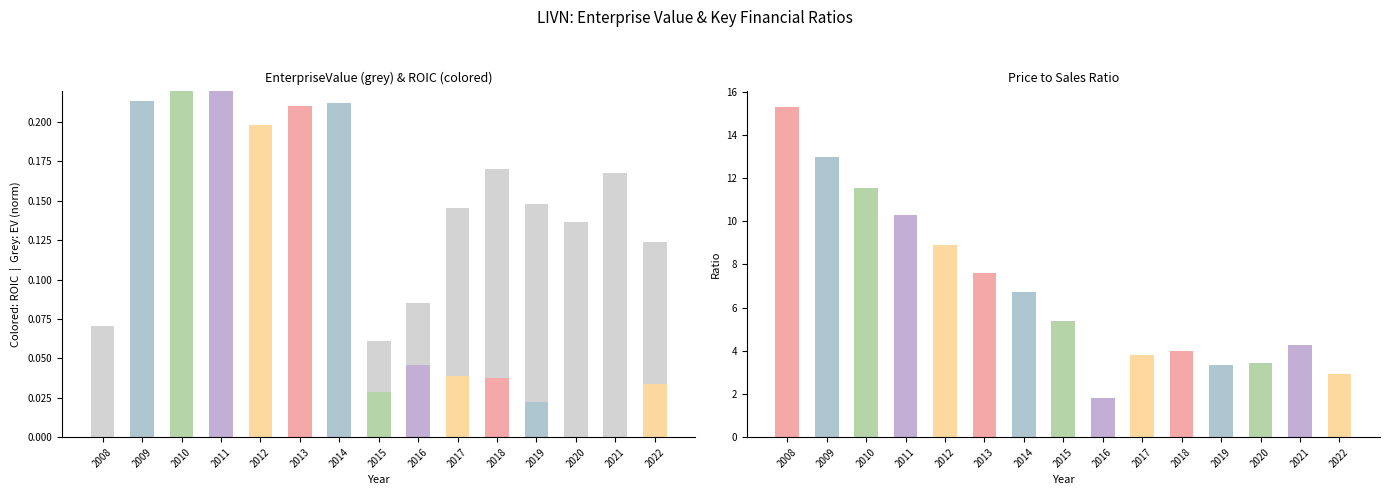

What is the lowest value of the priceToSalesRatio series?

1.8